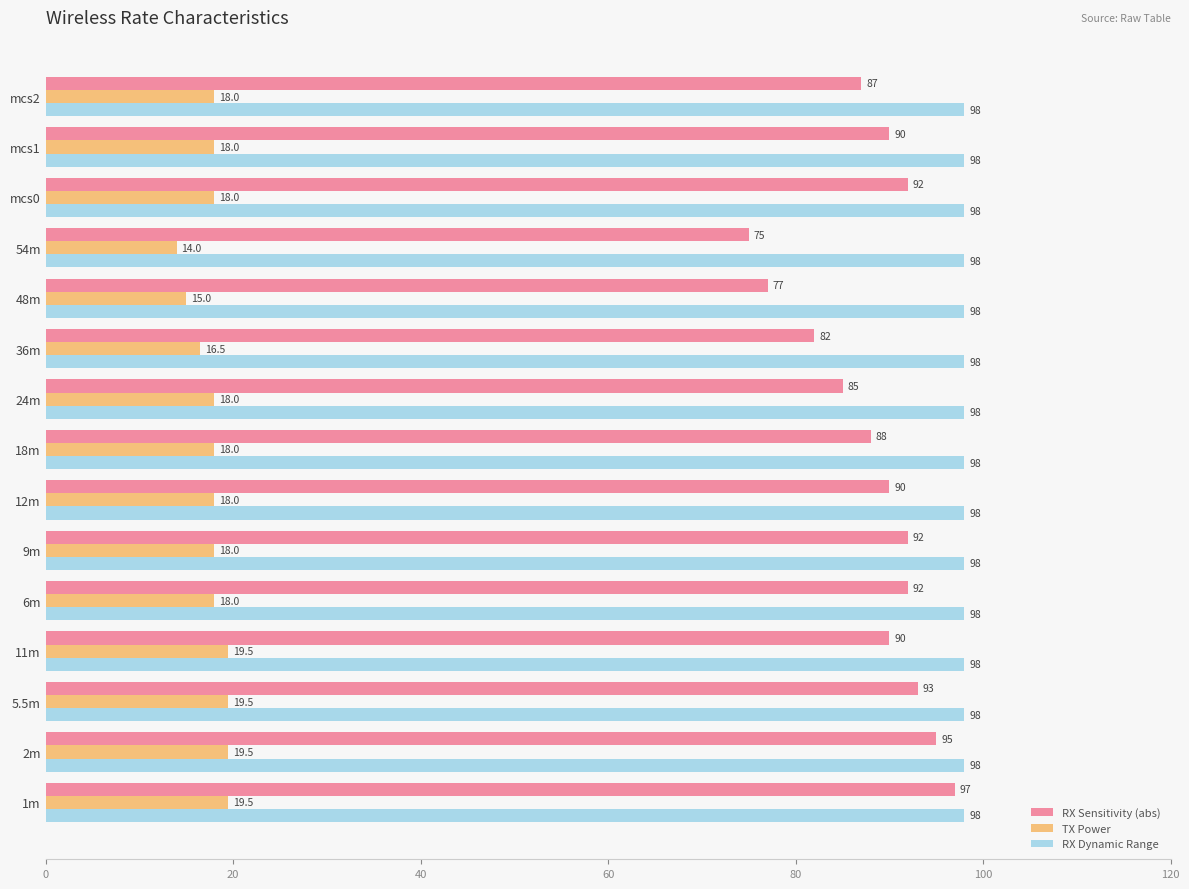

Which series has the largest range (max minus min)?

RX Sensitivity (abs)